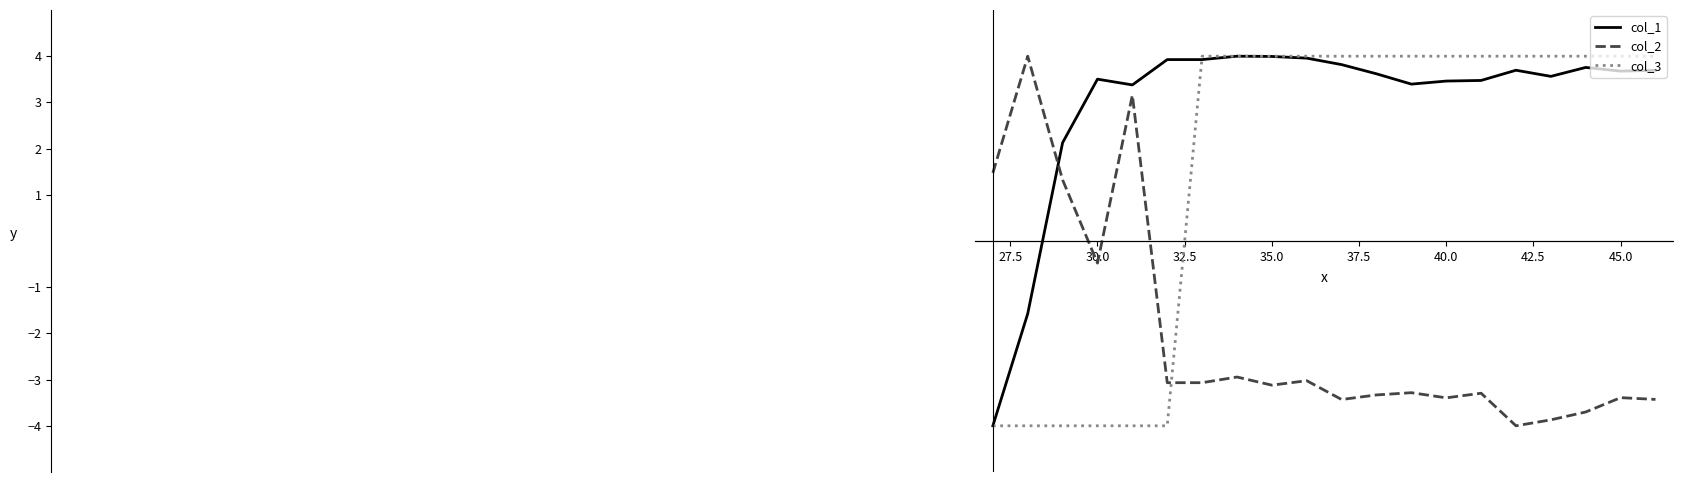

How many lines are shown in the chart?

3